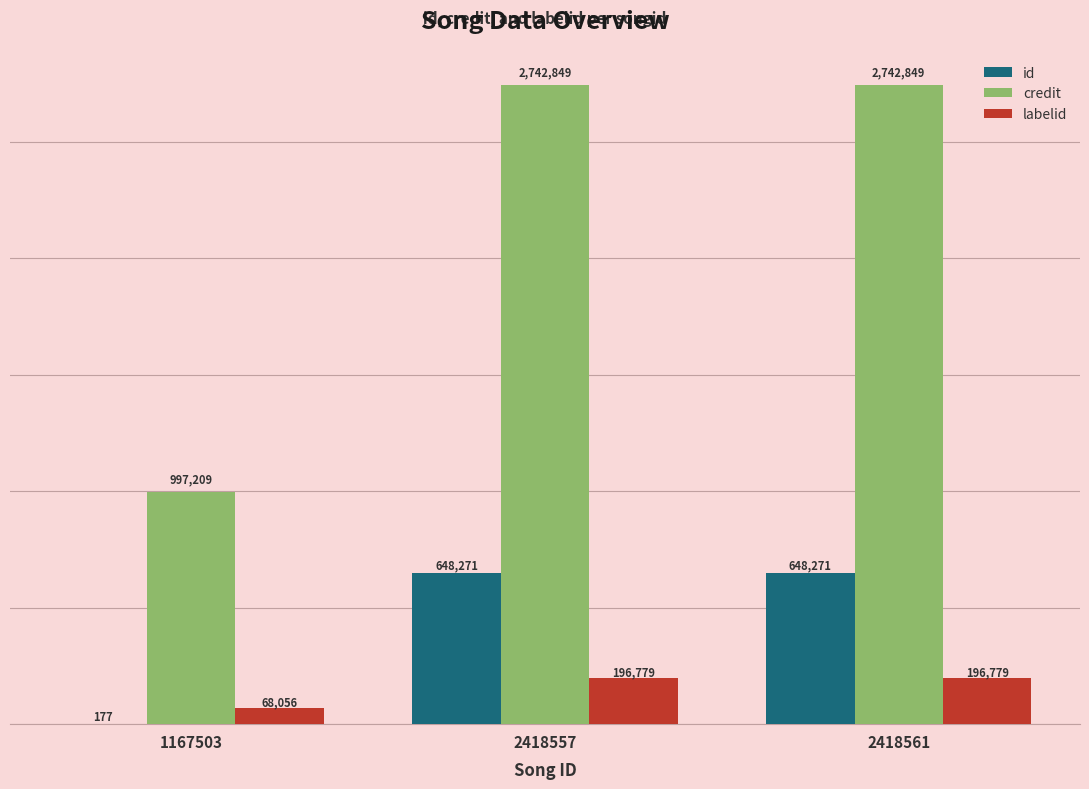

Is it true that credit equals 2742849 at 2418557?

True